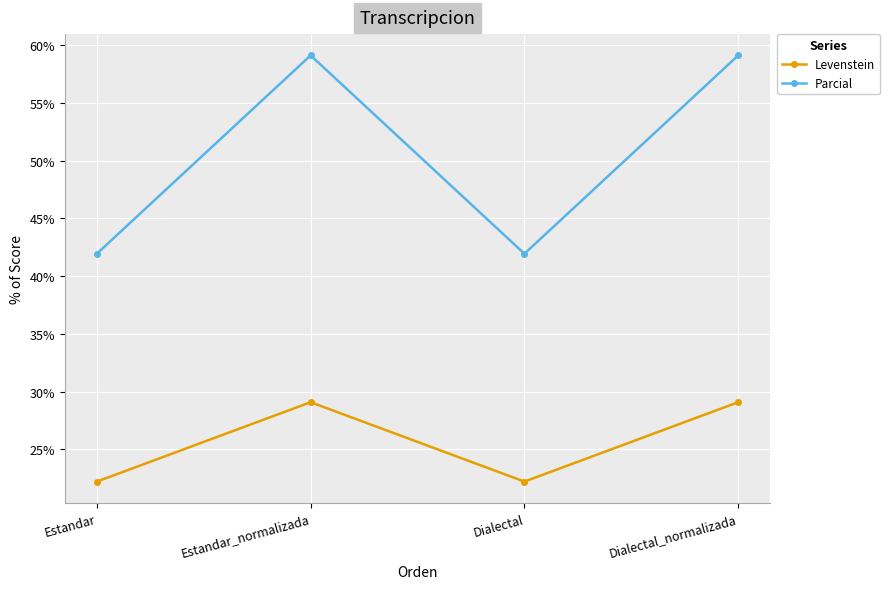

How many interior local peaks does the Levenstein series have?

1